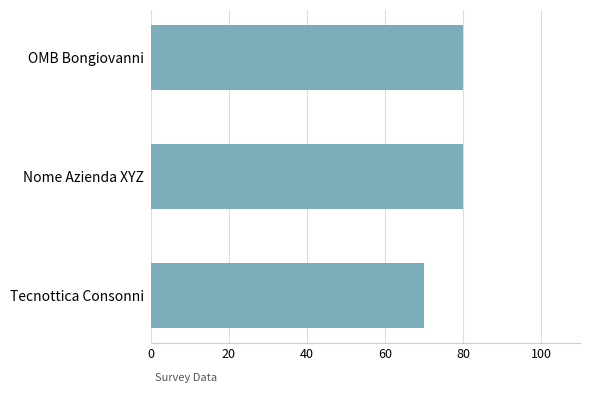

What is the ratio of the value at OMB Bongiovanni to the value at Tecnottica Consonni?

1.1